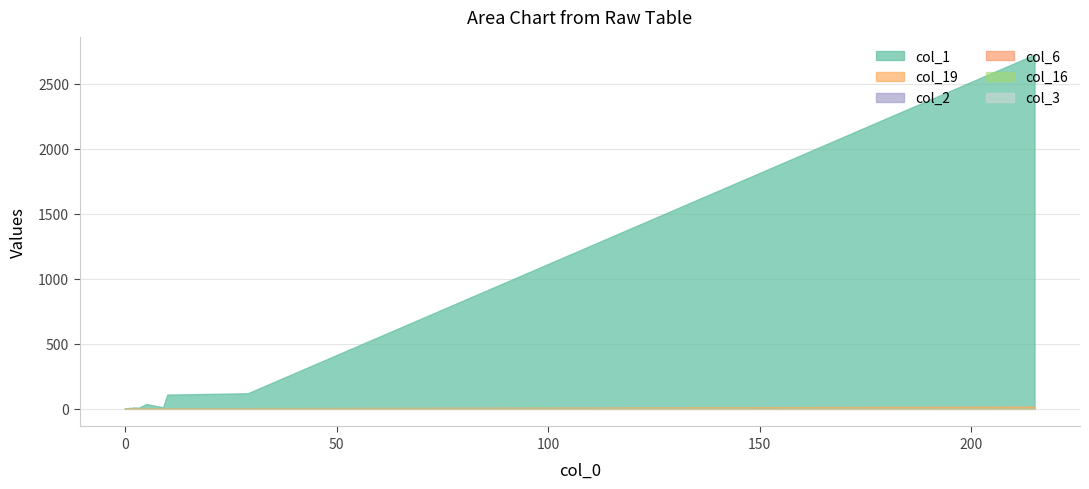

What is the total value across all series at 10?

110